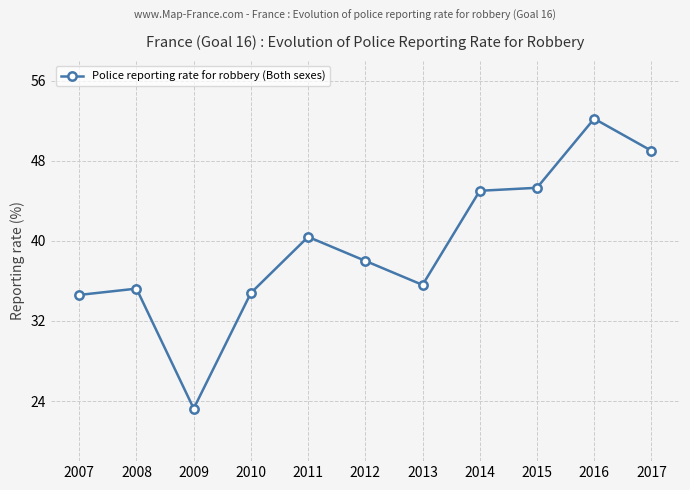

At which category does the chart reach its minimum across all series?

2009